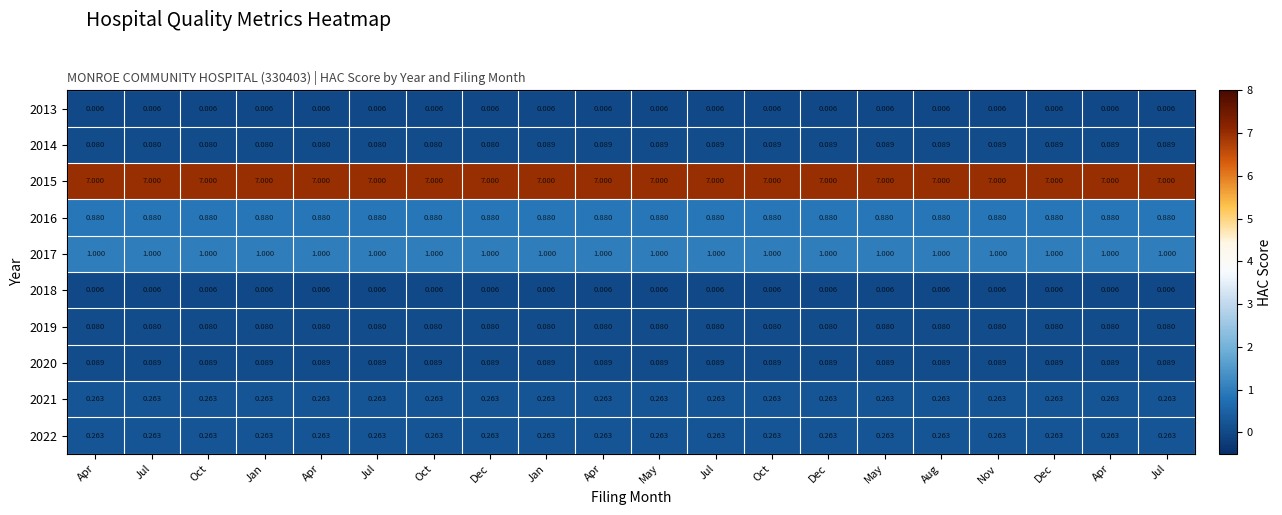

Reading right to left, extract all data points from this chart.

2013: Jul=0.0	Apr=0.0	Dec=0.0	Nov=0.0	Aug=0.0	May=0.0	Dec=0.0	Oct=0.0	Jul=0.0	May=0.0	Apr=0.0	Jan=0.0	Dec=0.0	Oct=0.0	Jul=0.0	Apr=0.0	Jan=0.0	Oct=0.0	Jul=0.0	Apr=0.0
2014: Jul=0.1	Apr=0.1	Dec=0.1	Nov=0.1	Aug=0.1	May=0.1	Dec=0.1	Oct=0.1	Jul=0.1	May=0.1	Apr=0.1	Jan=0.1	Dec=0.1	Oct=0.1	Jul=0.1	Apr=0.1	Jan=0.1	Oct=0.1	Jul=0.1	Apr=0.1
2015: Jul=7.0	Apr=7.0	Dec=7.0	Nov=7.0	Aug=7.0	May=7.0	Dec=7.0	Oct=7.0	Jul=7.0	May=7.0	Apr=7.0	Jan=7.0	Dec=7.0	Oct=7.0	Jul=7.0	Apr=7.0	Jan=7.0	Oct=7.0	Jul=7.0	Apr=7.0
2016: Jul=0.9	Apr=0.9	Dec=0.9	Nov=0.9	Aug=0.9	May=0.9	Dec=0.9	Oct=0.9	Jul=0.9	May=0.9	Apr=0.9	Jan=0.9	Dec=0.9	Oct=0.9	Jul=0.9	Apr=0.9	Jan=0.9	Oct=0.9	Jul=0.9	Apr=0.9
2017: Jul=1.0	Apr=1.0	Dec=1.0	Nov=1.0	Aug=1.0	May=1.0	Dec=1.0	Oct=1.0	Jul=1.0	May=1.0	Apr=1.0	Jan=1.0	Dec=1.0	Oct=1.0	Jul=1.0	Apr=1.0	Jan=1.0	Oct=1.0	Jul=1.0	Apr=1.0
2018: Jul=0.0	Apr=0.0	Dec=0.0	Nov=0.0	Aug=0.0	May=0.0	Dec=0.0	Oct=0.0	Jul=0.0	May=0.0	Apr=0.0	Jan=0.0	Dec=0.0	Oct=0.0	Jul=0.0	Apr=0.0	Jan=0.0	Oct=0.0	Jul=0.0	Apr=0.0
2019: Jul=0.1	Apr=0.1	Dec=0.1	Nov=0.1	Aug=0.1	May=0.1	Dec=0.1	Oct=0.1	Jul=0.1	May=0.1	Apr=0.1	Jan=0.1	Dec=0.1	Oct=0.1	Jul=0.1	Apr=0.1	Jan=0.1	Oct=0.1	Jul=0.1	Apr=0.1
2020: Jul=0.1	Apr=0.1	Dec=0.1	Nov=0.1	Aug=0.1	May=0.1	Dec=0.1	Oct=0.1	Jul=0.1	May=0.1	Apr=0.1	Jan=0.1	Dec=0.1	Oct=0.1	Jul=0.1	Apr=0.1	Jan=0.1	Oct=0.1	Jul=0.1	Apr=0.1
2021: Jul=0.3	Apr=0.3	Dec=0.3	Nov=0.3	Aug=0.3	May=0.3	Dec=0.3	Oct=0.3	Jul=0.3	May=0.3	Apr=0.3	Jan=0.3	Dec=0.3	Oct=0.3	Jul=0.3	Apr=0.3	Jan=0.3	Oct=0.3	Jul=0.3	Apr=0.3
2022: Jul=0.3	Apr=0.3	Dec=0.3	Nov=0.3	Aug=0.3	May=0.3	Dec=0.3	Oct=0.3	Jul=0.3	May=0.3	Apr=0.3	Jan=0.3	Dec=0.3	Oct=0.3	Jul=0.3	Apr=0.3	Jan=0.3	Oct=0.3	Jul=0.3	Apr=0.3